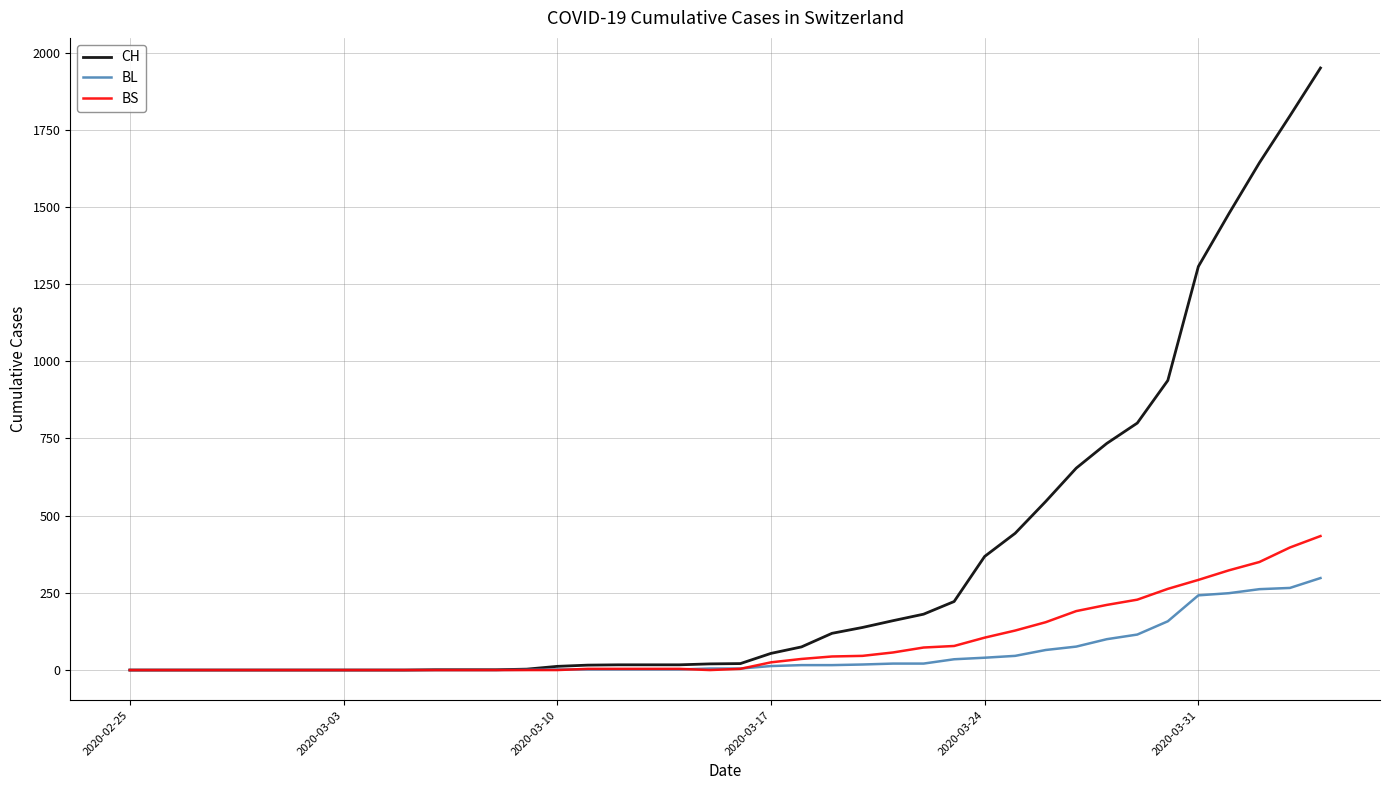

List the series in order of their peak value, lowest first.

BL, BS, CH